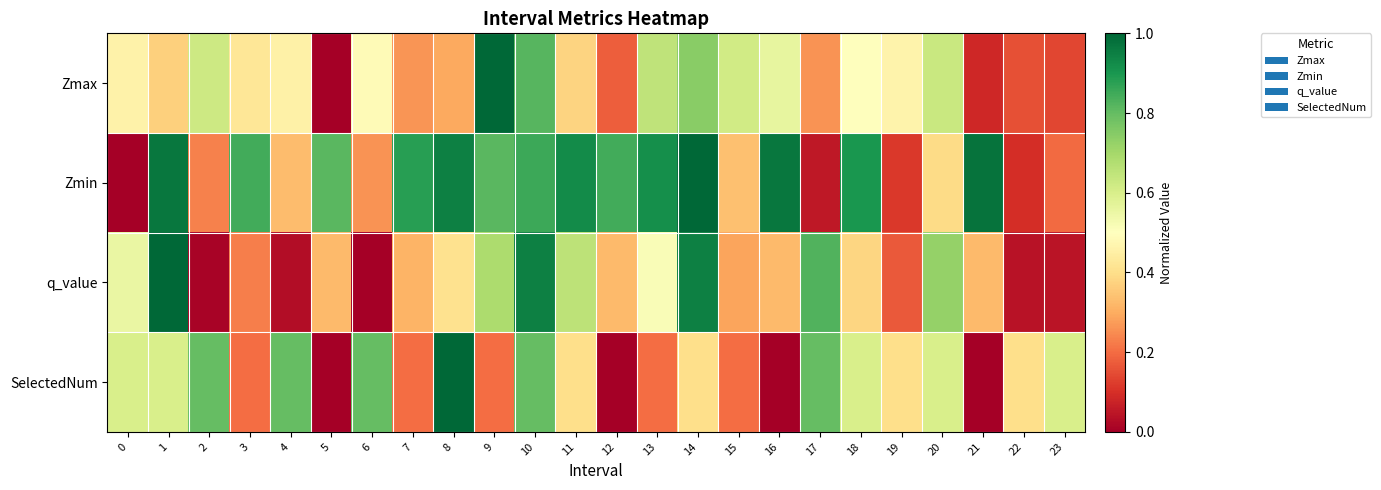

At which category is the sum across all series the highest?

10